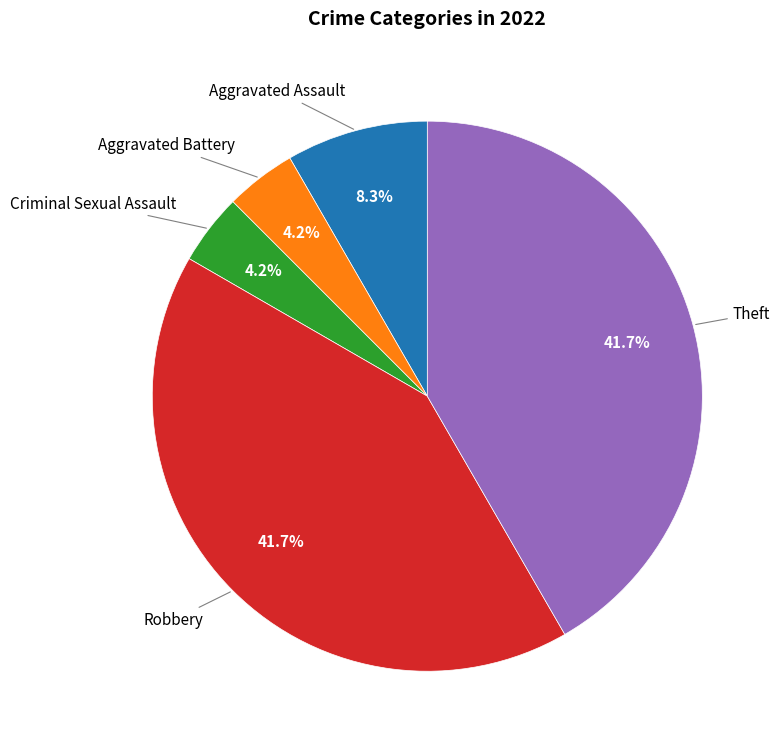

Count the number of slices in the pie.

5